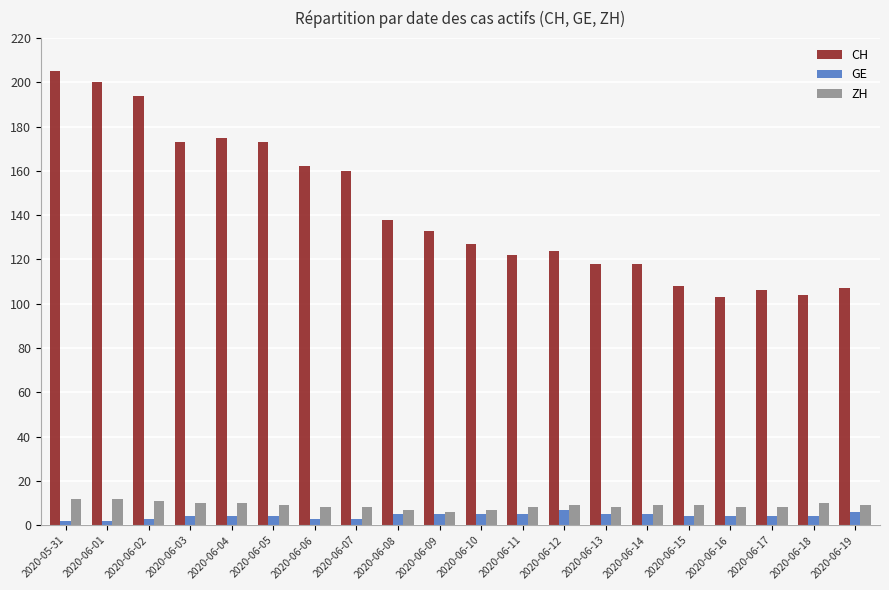

Is it true that CH equals 200 at 2020-06-01?

True